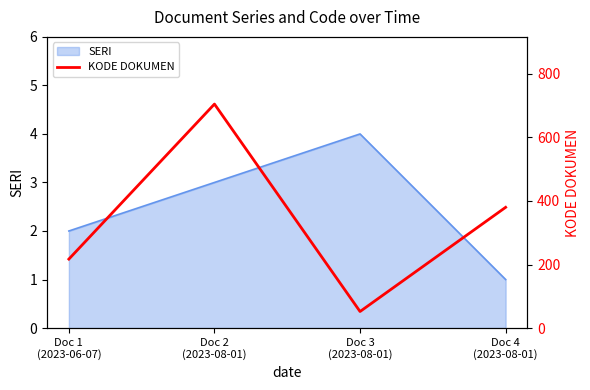

True or false: SERI has more than 2 interior local peaks.

False